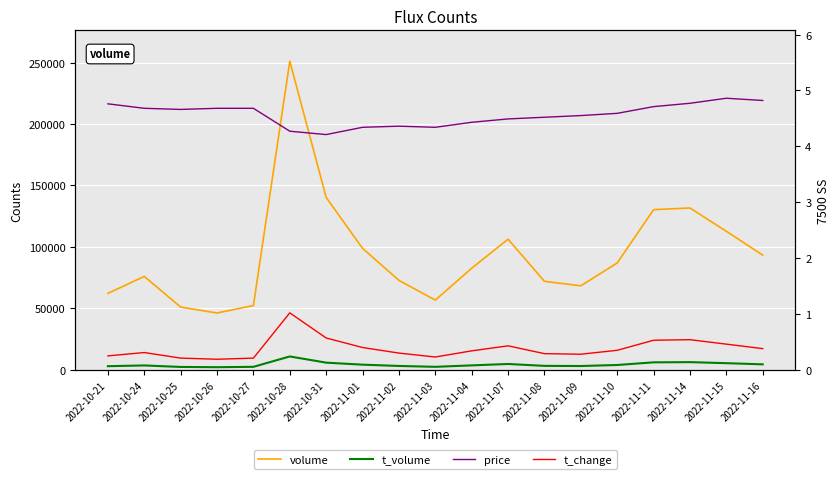

What is the difference between the second highest and second lowest values in the t_volume series?

3907.0